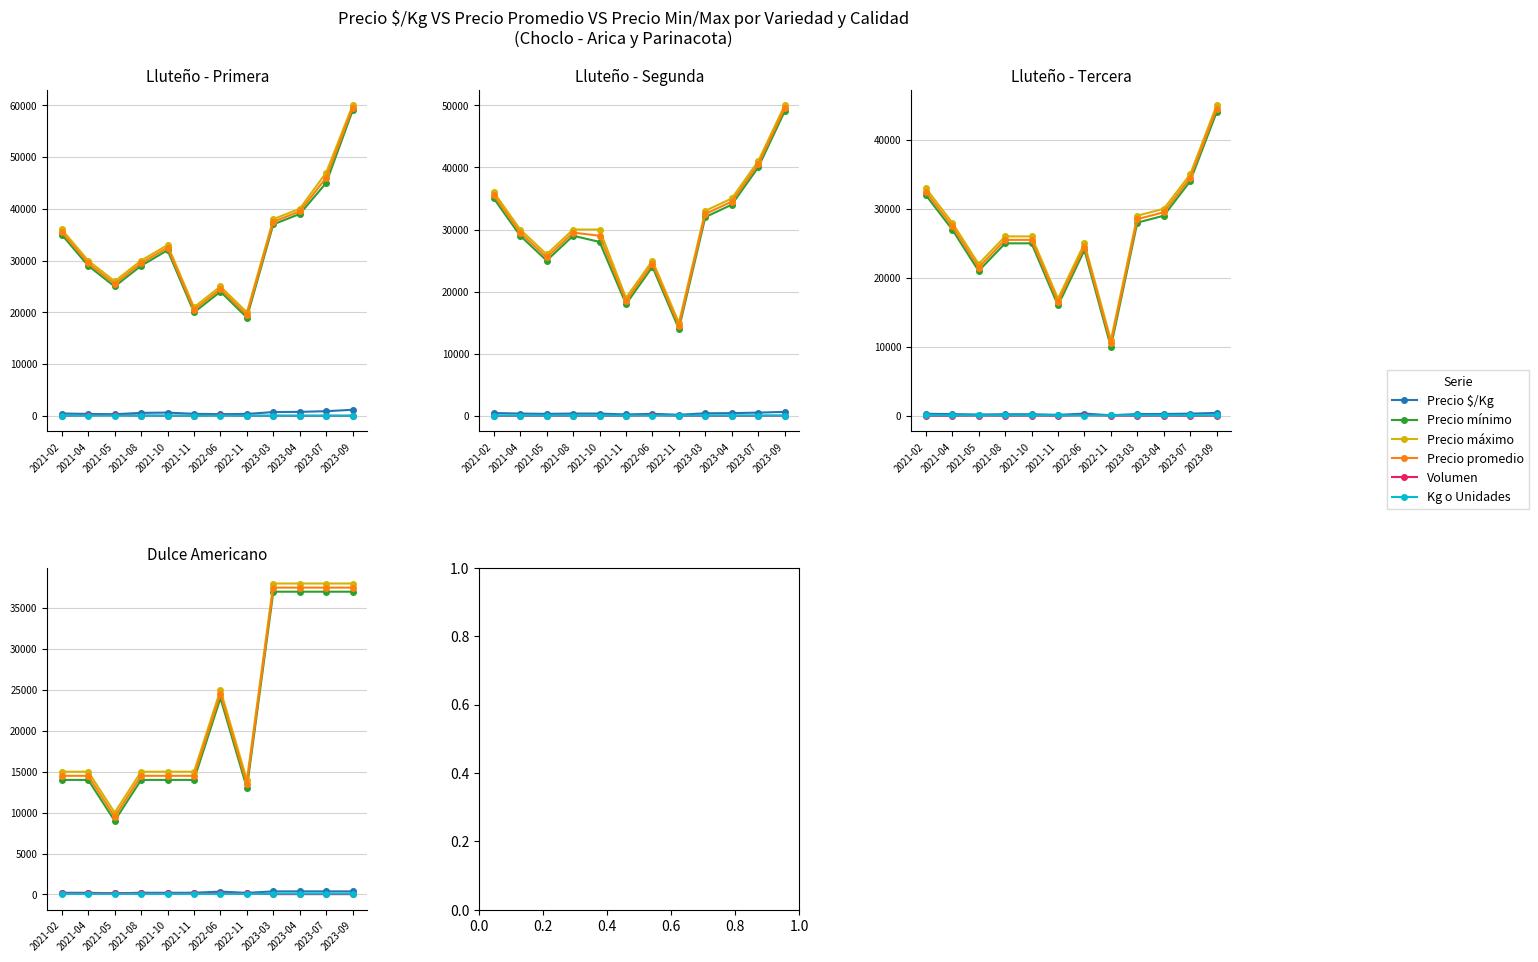

True or false: Kg o Unidades has a value of 100 at 2023-03.

True